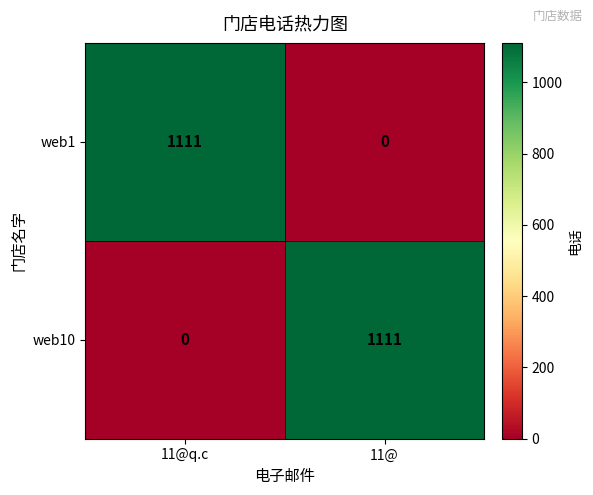

What is the difference between the web1 values at 11@q.c and 11@?

1111